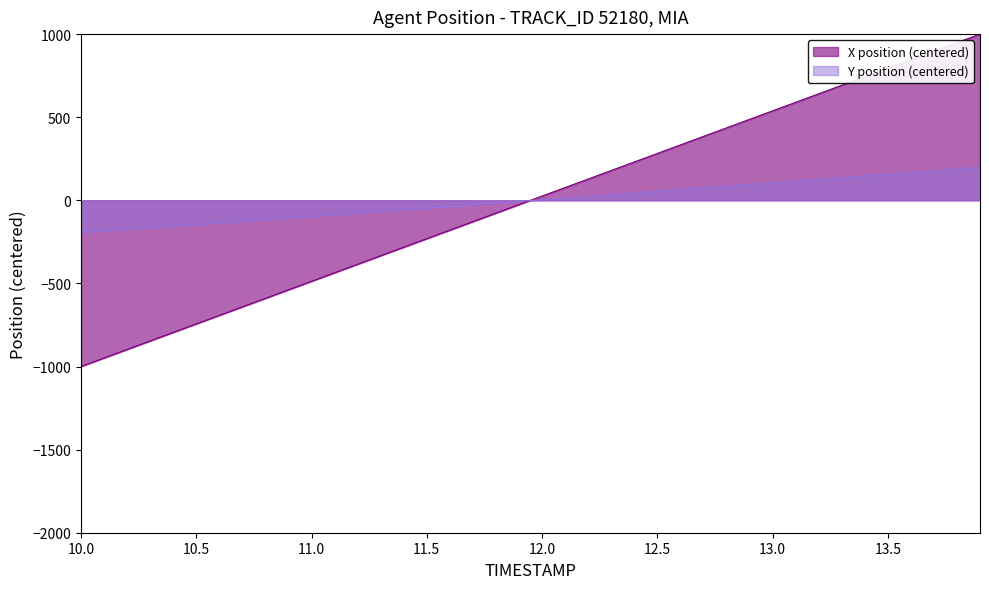

Rank the series by their average value, from lowest to highest.

Y, X